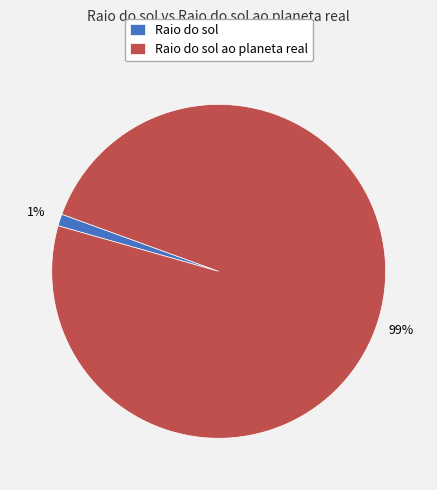

Rank the categories by value from highest to lowest.

Raio do sol ao planeta real, Raio do sol